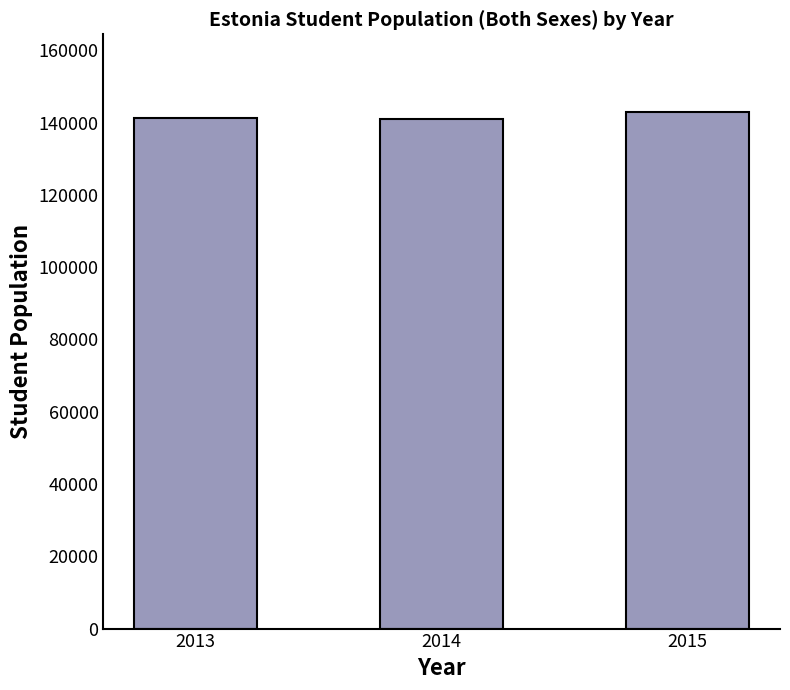

What is the value of the 2nd bar from the left?

140838